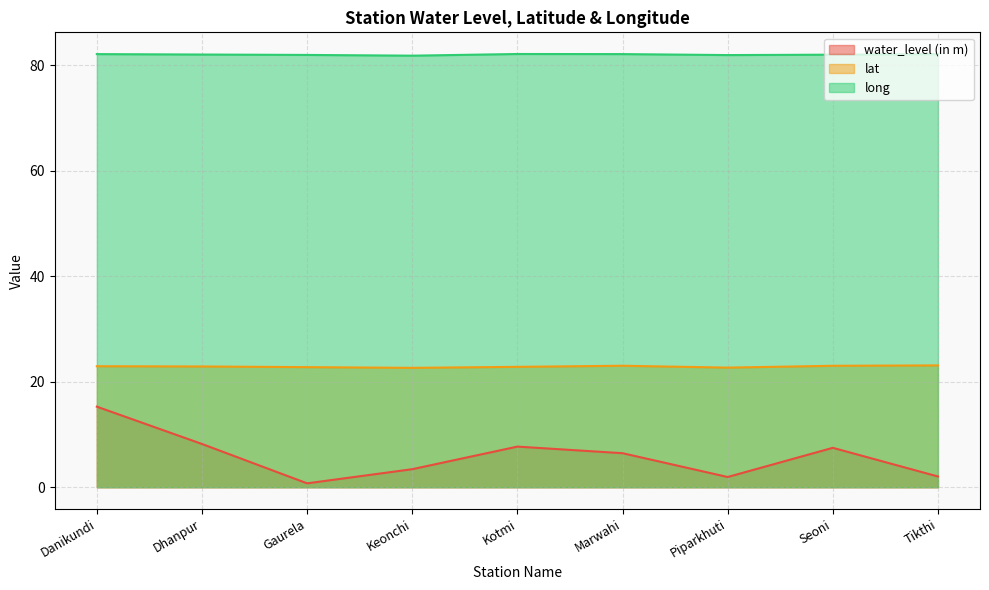

List the labels in order of long value, smallest first.

Keonchi, Piparkhuti, Gaurela, Seoni, Dhanpur, Danikundi, Marwahi, Tikthi, Kotmi